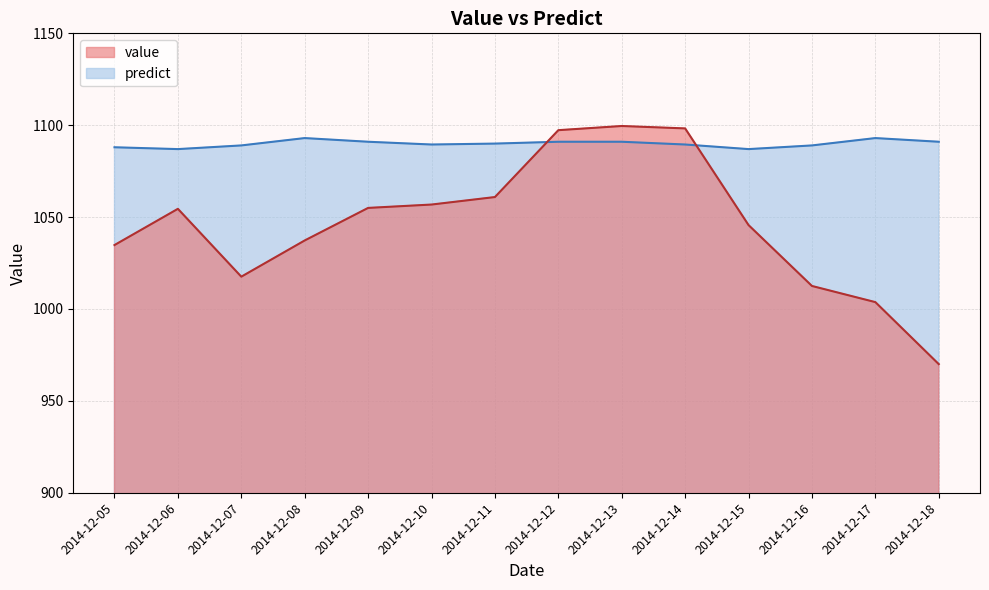

How many times do value and predict cross each other?

2